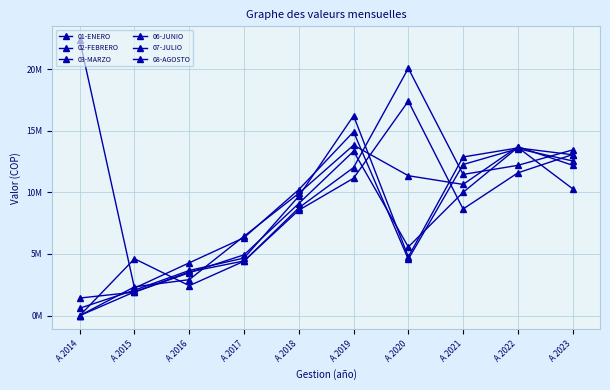

How many series are shown in this chart?

6